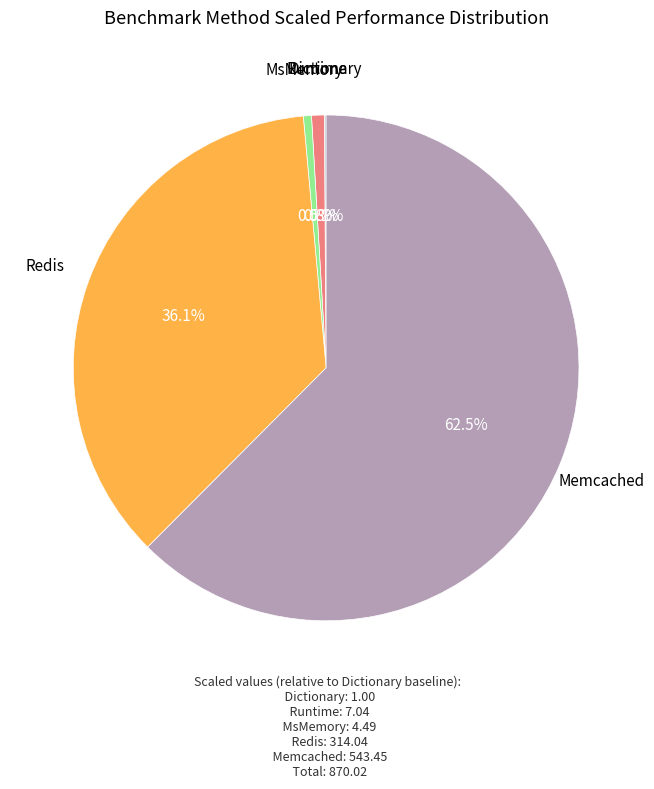

Is there any slice that represents more than half of the pie?

Yes